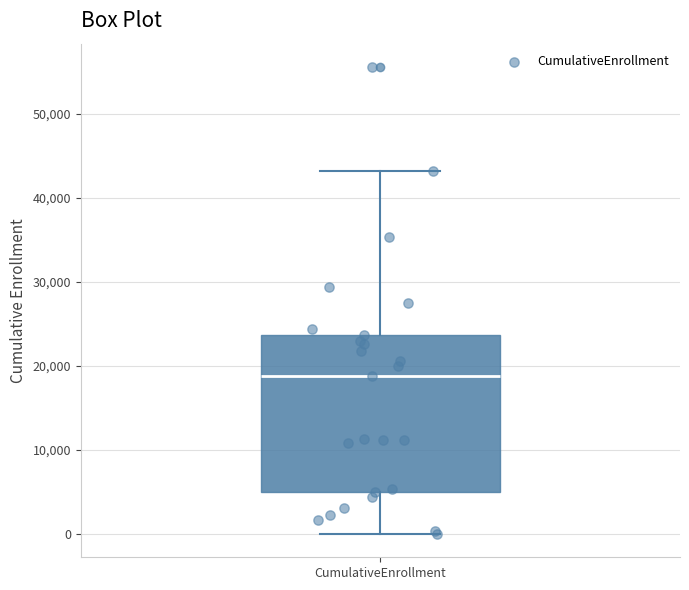

Read this box plot against the y-axis: the position of the median line, the range covered by the box, and the ends of both whiskers. The values are not printed on the chart, so give them approximately, as read against the axis.

median 19000, box 5000 to 24000, whiskers 0 to 43000